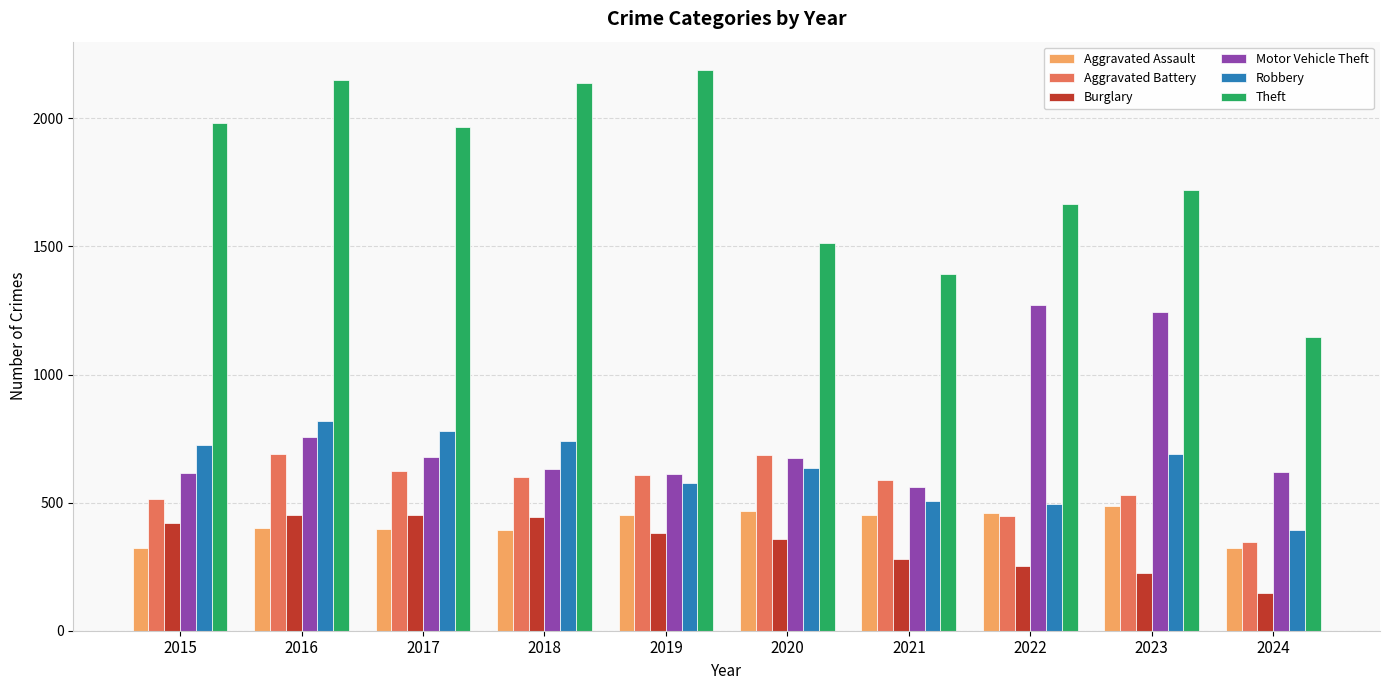

What is the value of the Aggravated Battery bar at the 5th from the left?

608